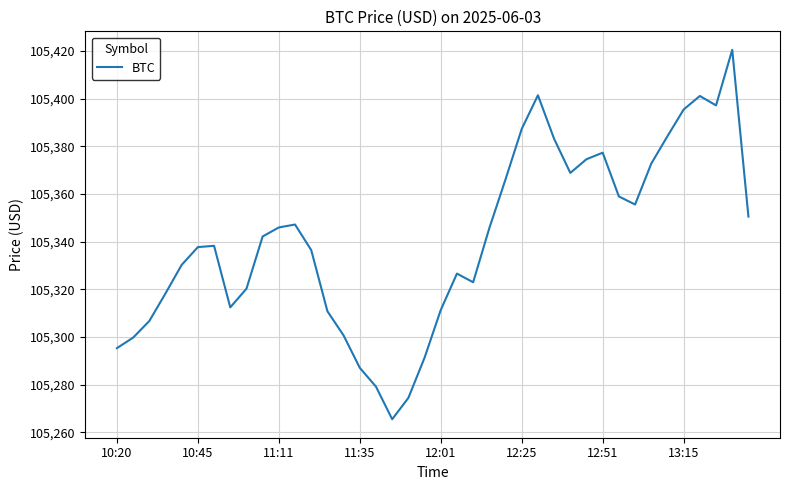

What is the smallest value displayed?

105265.5